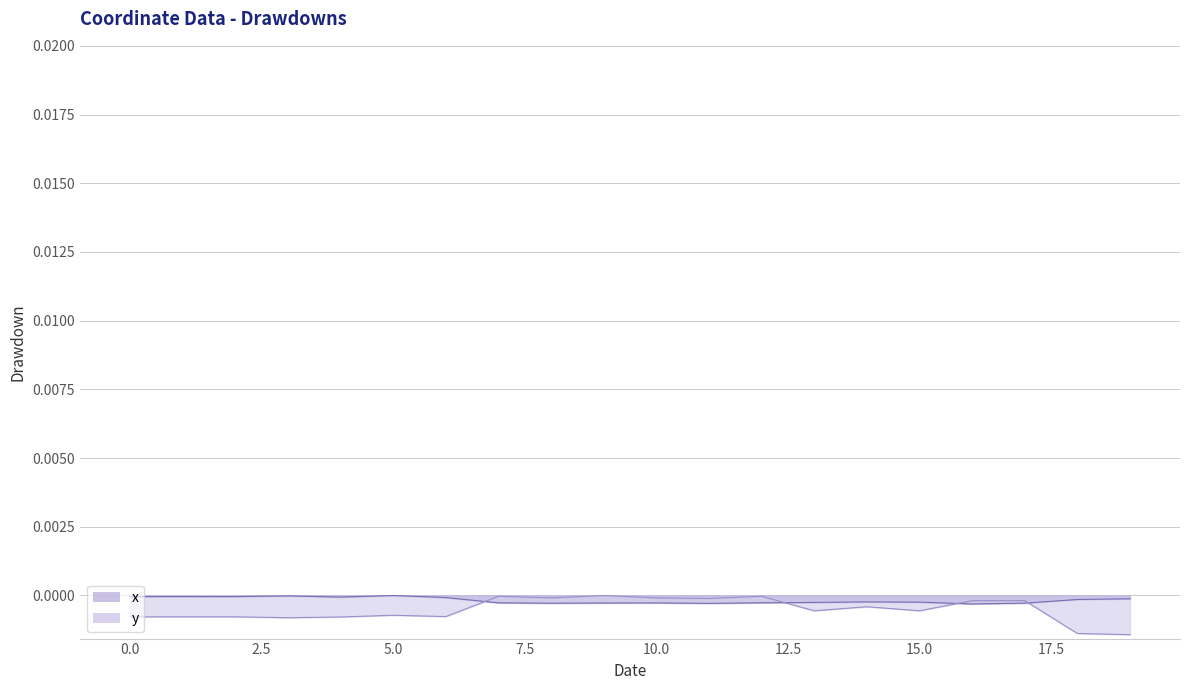

How many data points does each series have?

20